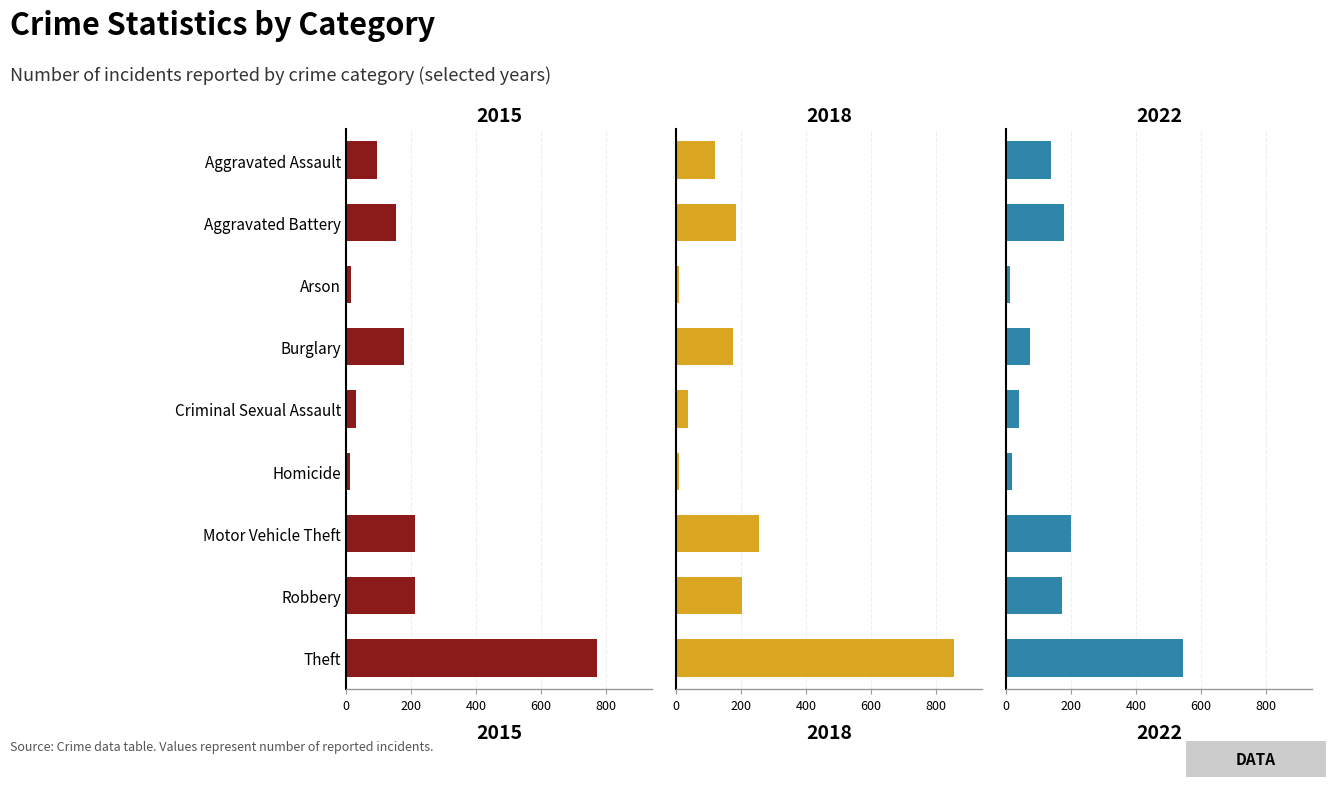

What is the label of the 6th bar from the right?

Burglary